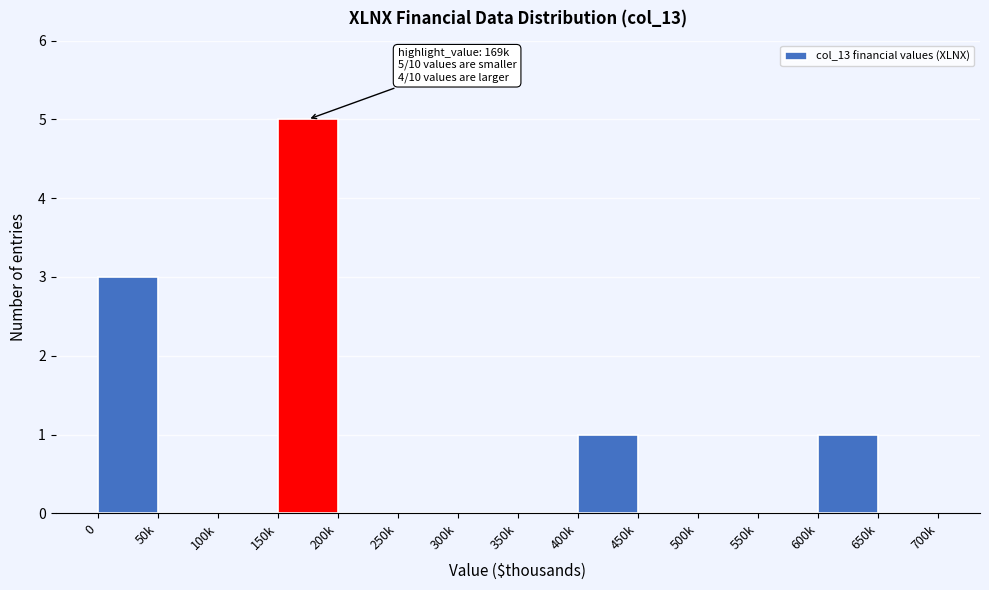

Reading right to left, list all the values displayed in this chart.

650k=0	600k=1	550k=0	500k=0	450k=0	400k=1	350k=0	300k=0	250k=0	200k=0	150k=5	100k=0	50k=0	0=3